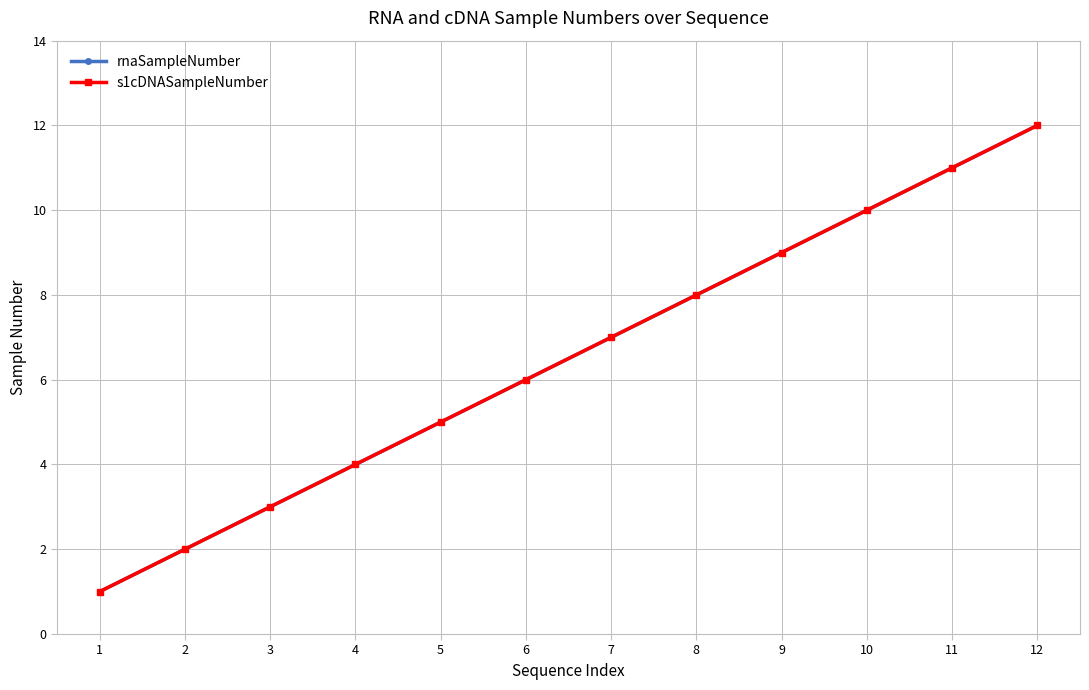

Reading right to left, transcribe all the data shown in this chart.

rnaSampleNumber: 12=12	11=11	10=10	9=9	8=8	7=7	6=6	5=5	4=4	3=3	2=2	1=1
s1cDNASampleNumber: 12=12	11=11	10=10	9=9	8=8	7=7	6=6	5=5	4=4	3=3	2=2	1=1